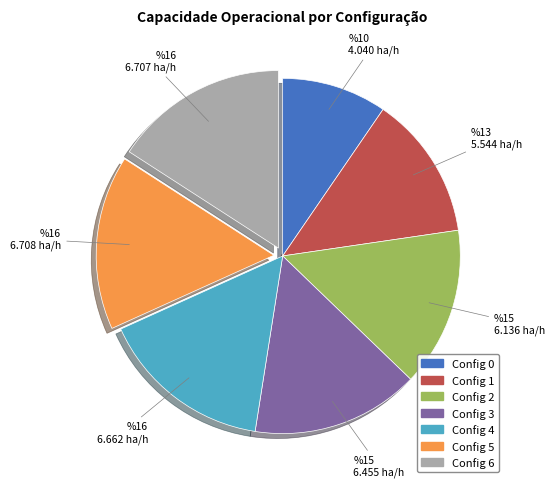

Is there a majority slice in this chart?

No